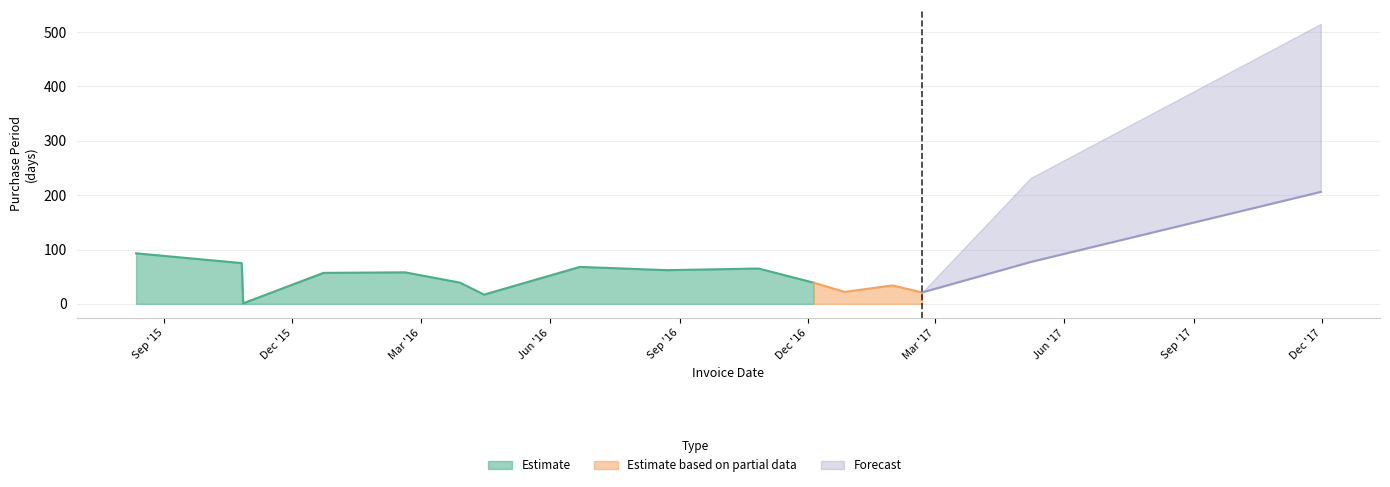

At which label does the data first exceed 58?

2015-08-12